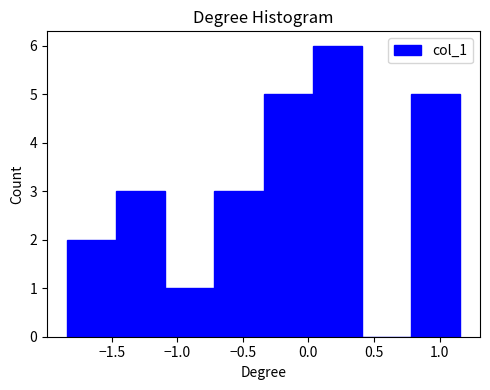

Which range on the x-axis has the tallest bar?

0.05 to 0.40